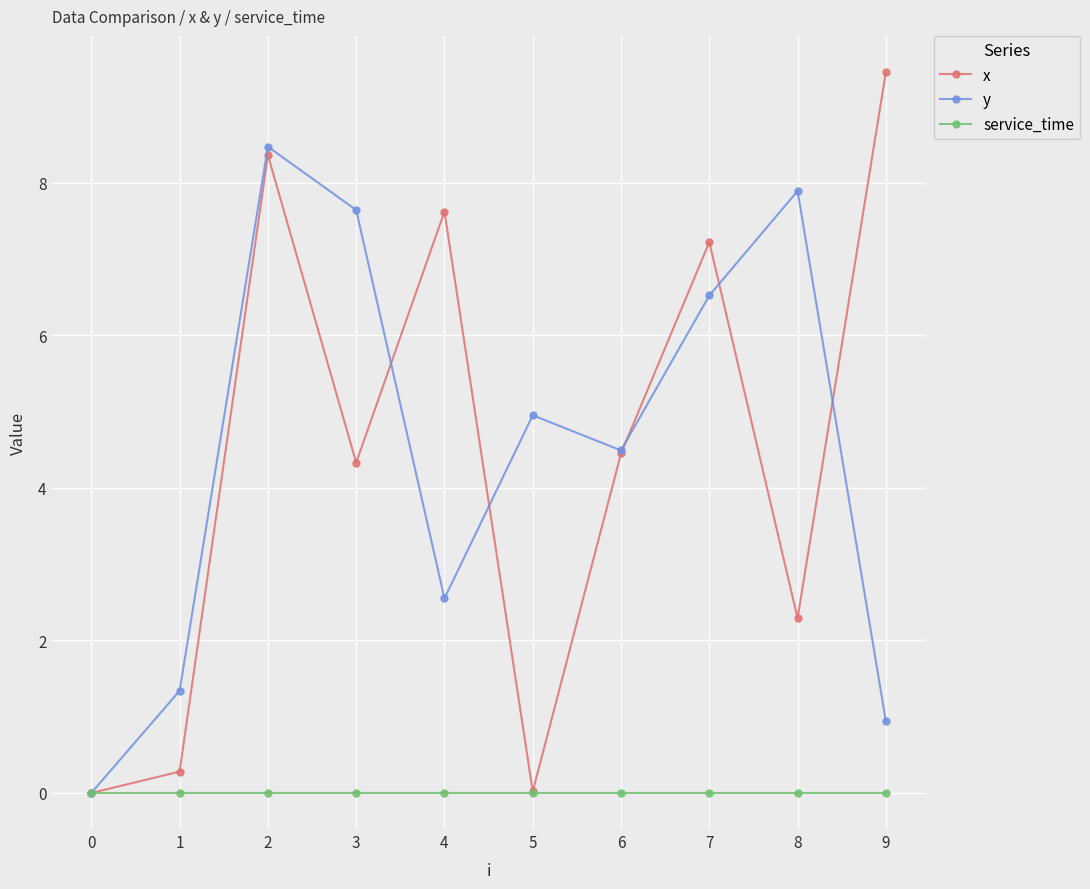

Rank the series at 3 from highest to lowest value.

y, x, service_time